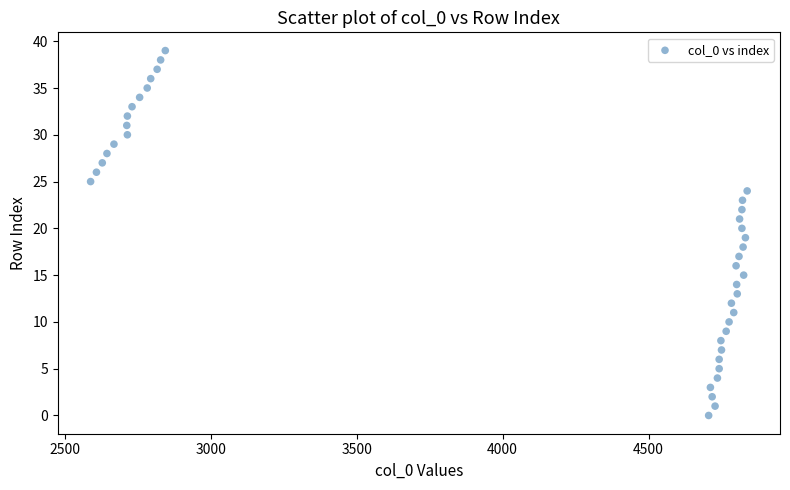

What is the range of X values (max minus min)?

2250